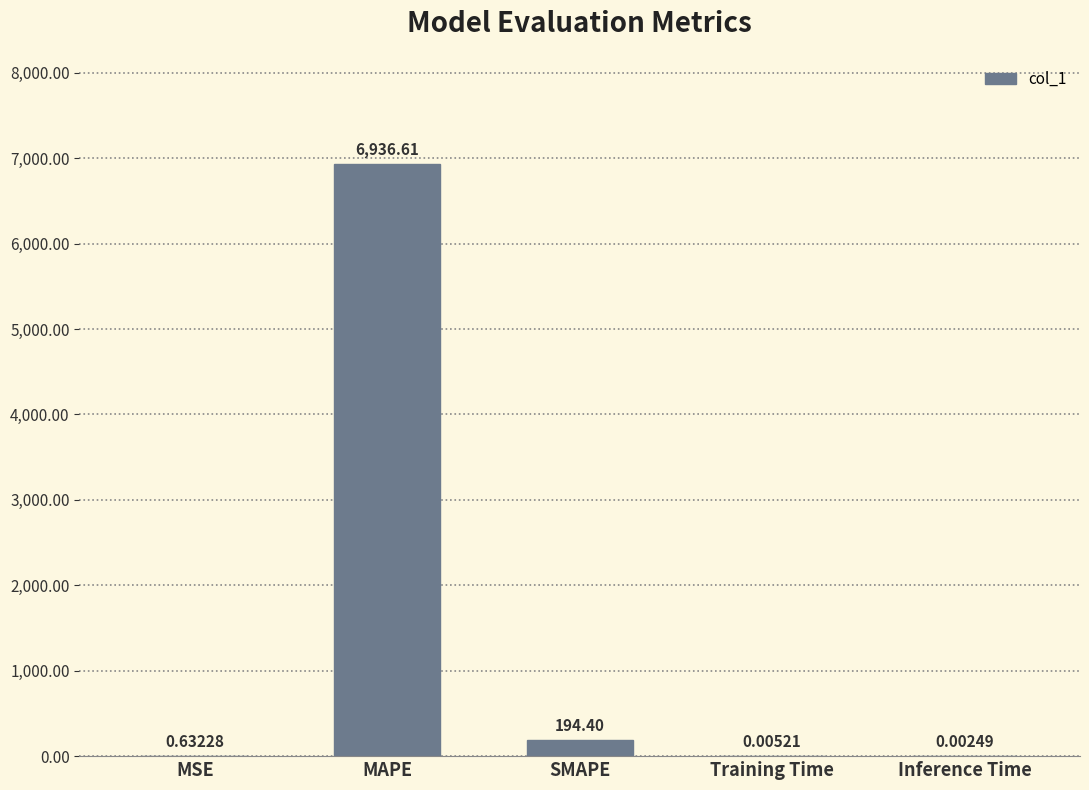

What is the greatest value displayed?

6936.6